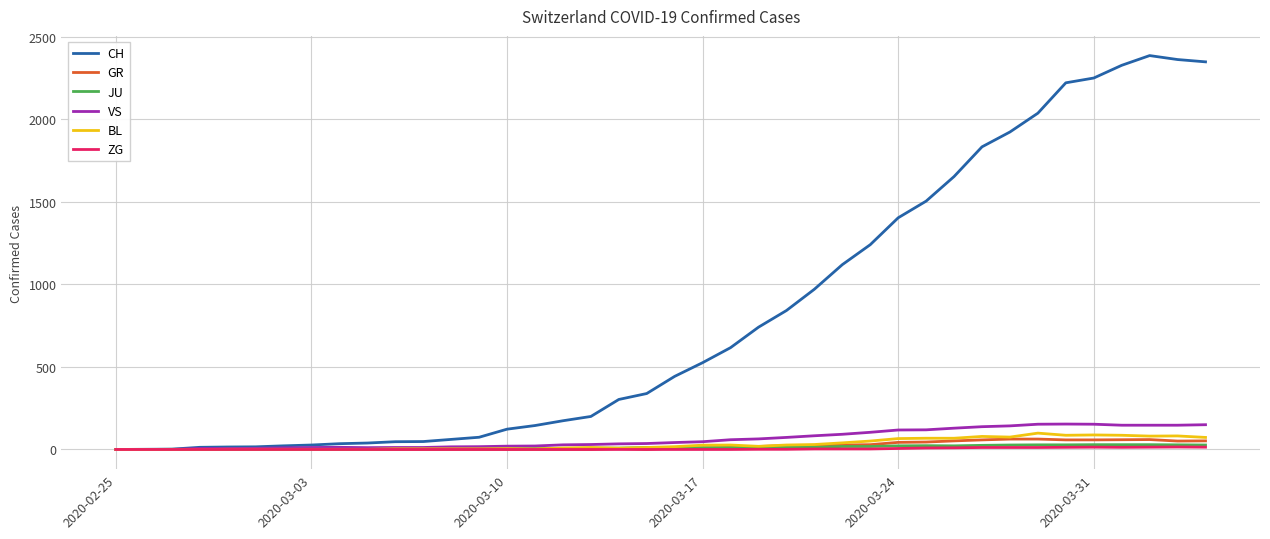

Which series has the widest spread of values?

CH